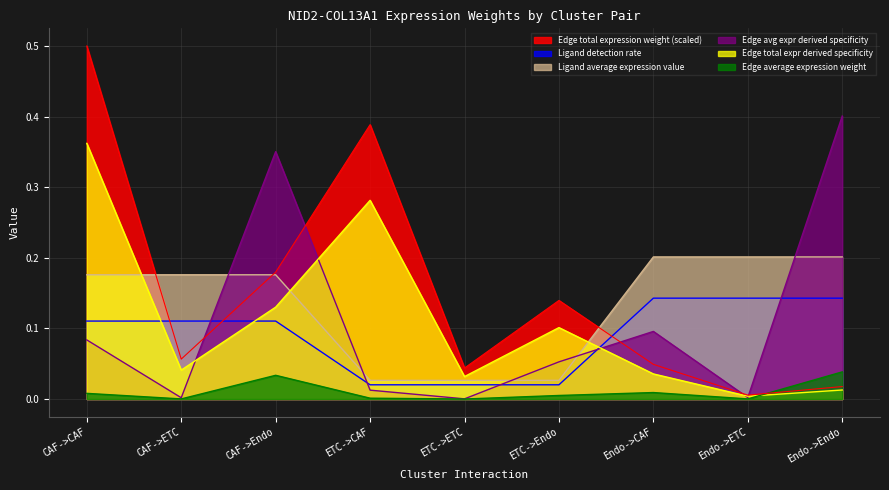

Which series changed the most between CAF->CAF and Endo->CAF?

Edge total expression weight (scaled)